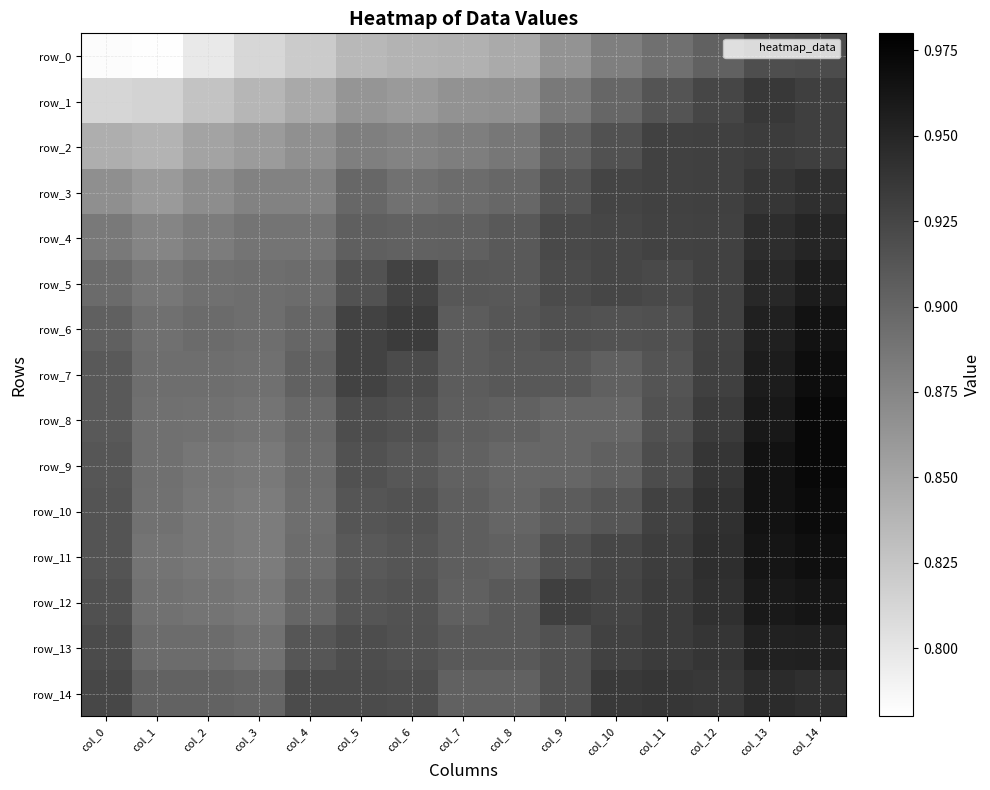

Is the value of row_4 at col_1 greater than the value of row_3 at col_6?

No